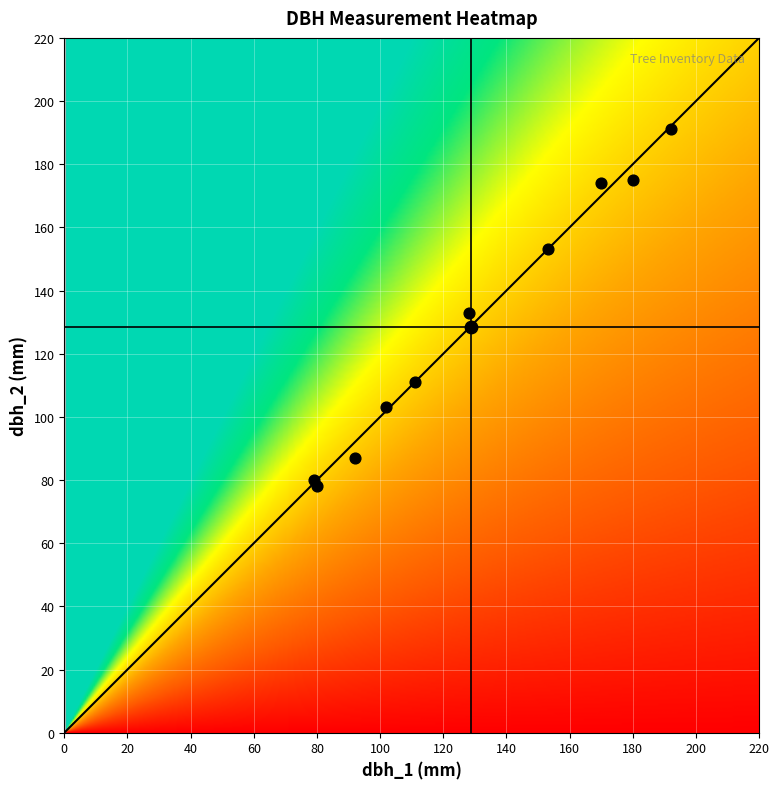

At how many categories does at least one series exceed 172?

2